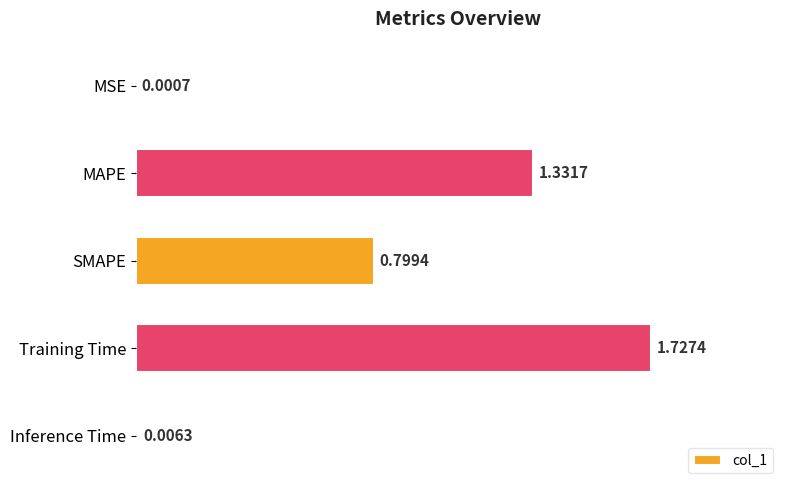

What is the sum of all values?

3.9